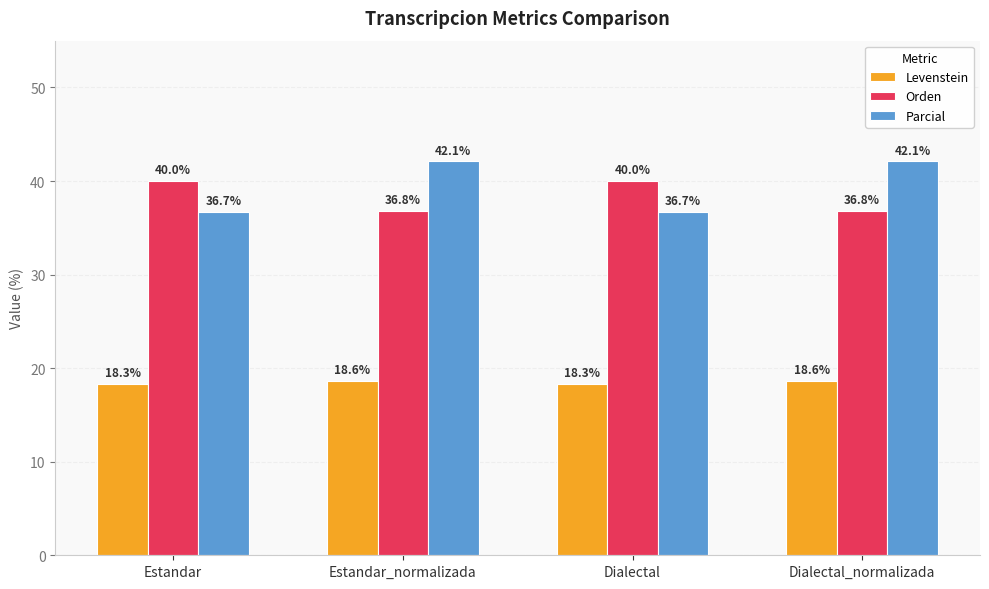

The Orden series shows 36.8 at Dialectal_normalizada. True or false?

True